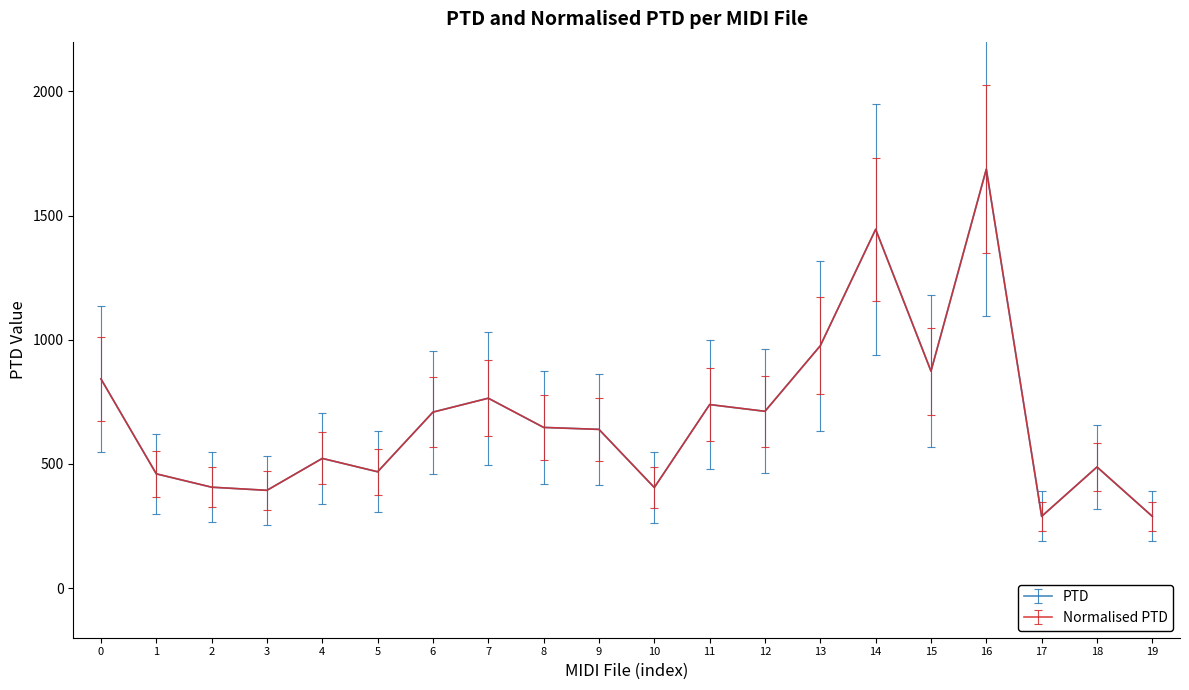

Does the chart have visible grid lines?

No